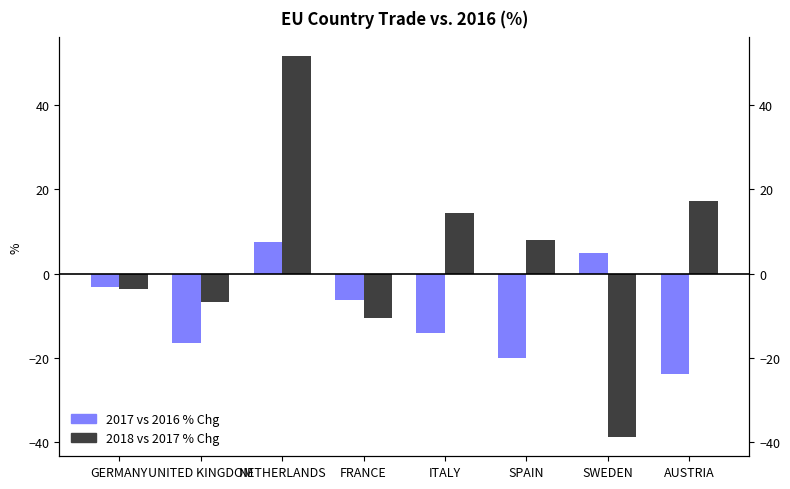

Does the chart contain any negative values?

Yes